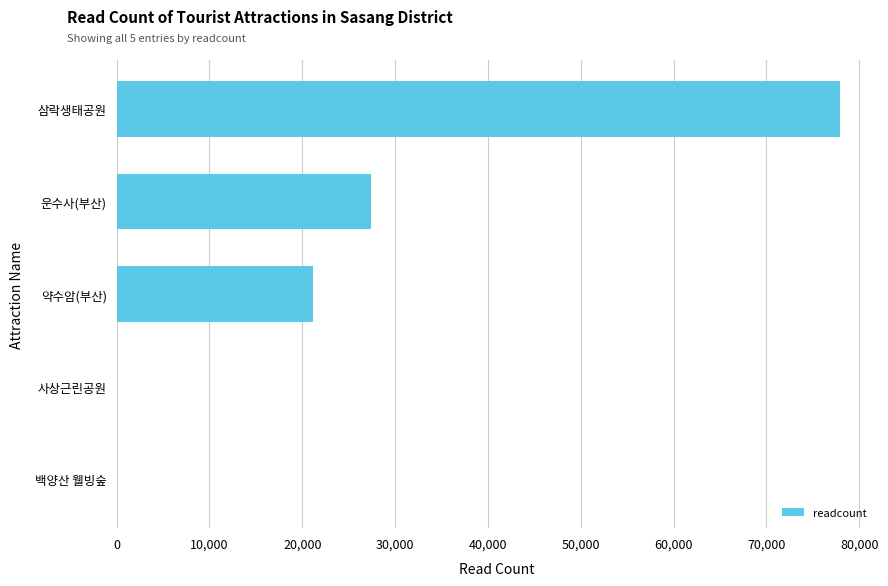

What value does the data have at 약수암(부산)?

21181